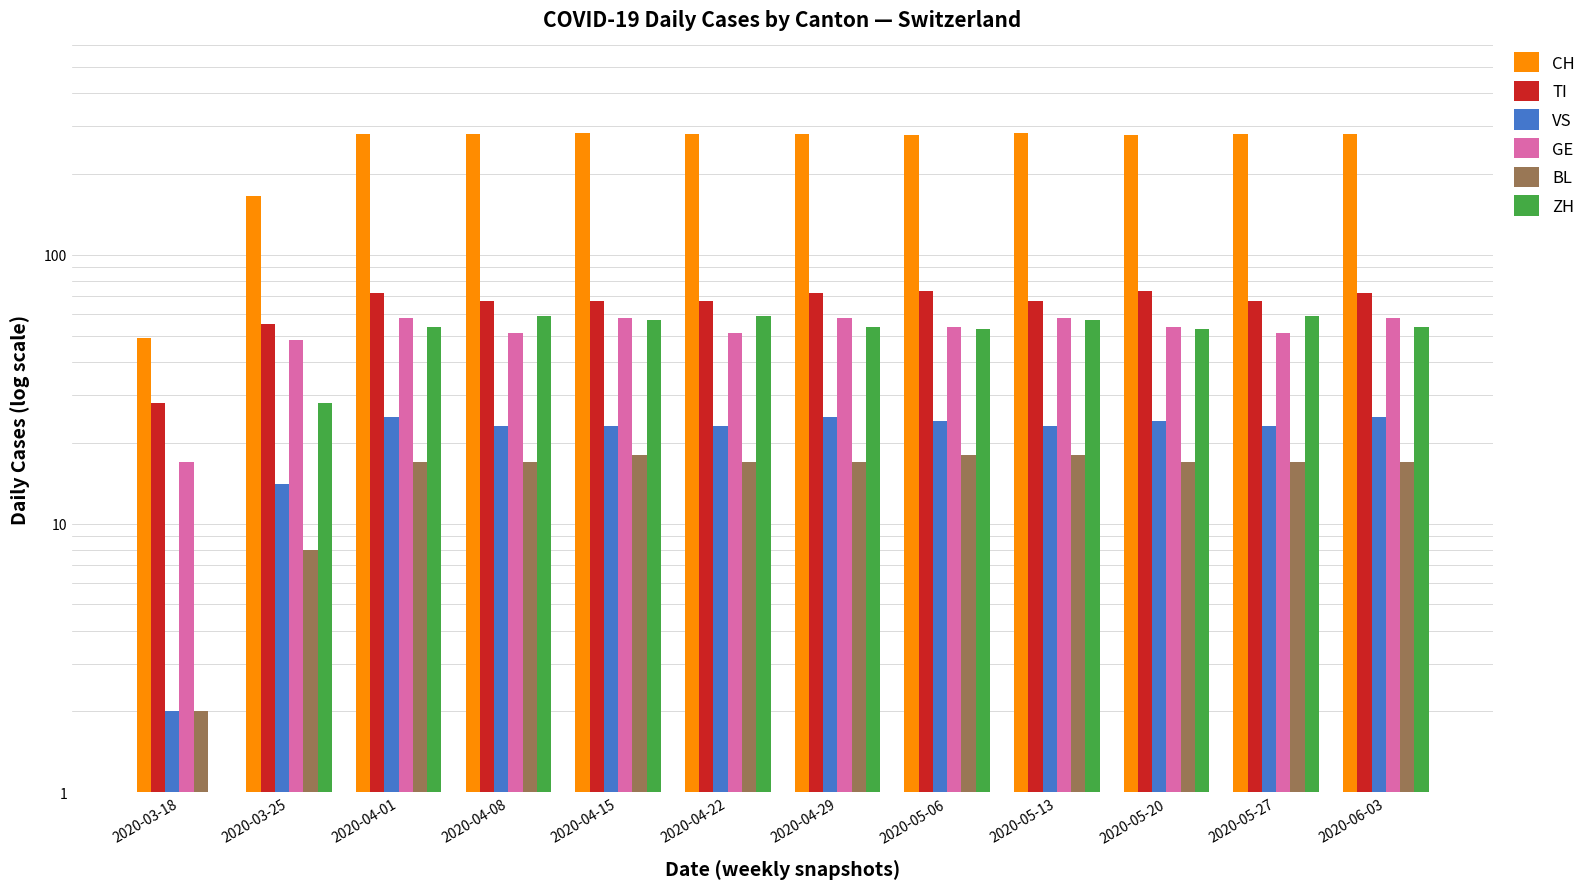

What is the label of the 10th bar from the left?

2020-05-20